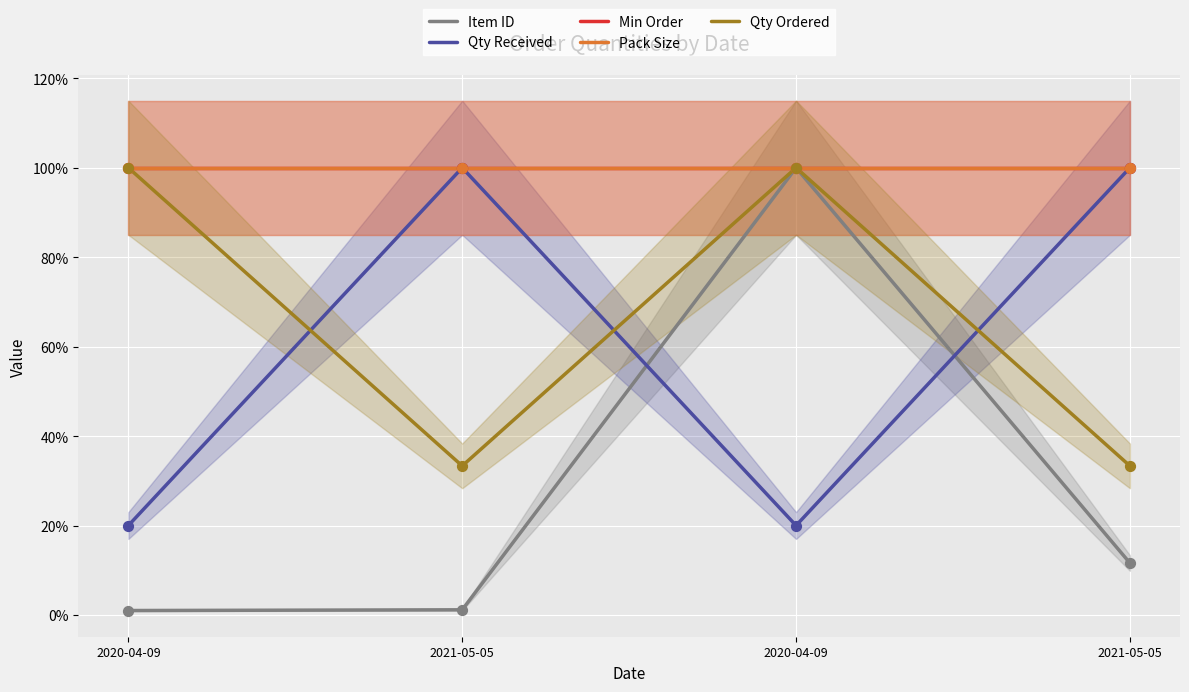

Which series reaches the maximum Y coordinate?

Item ID